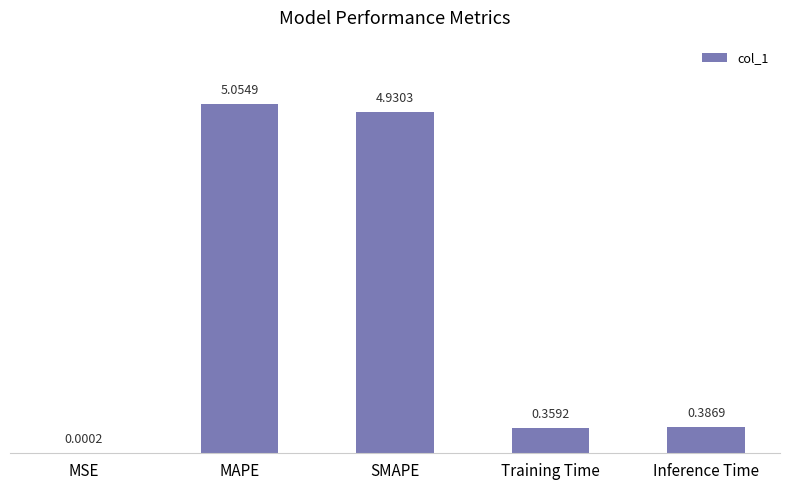

What is the sum of all values?

10.7